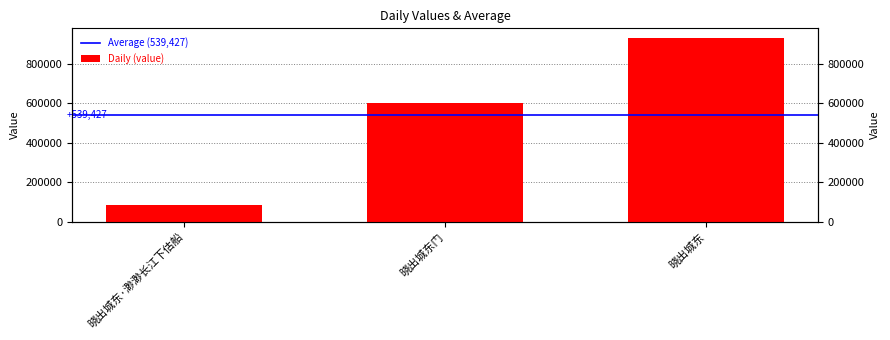

What is the maximum value shown in the chart?

933665